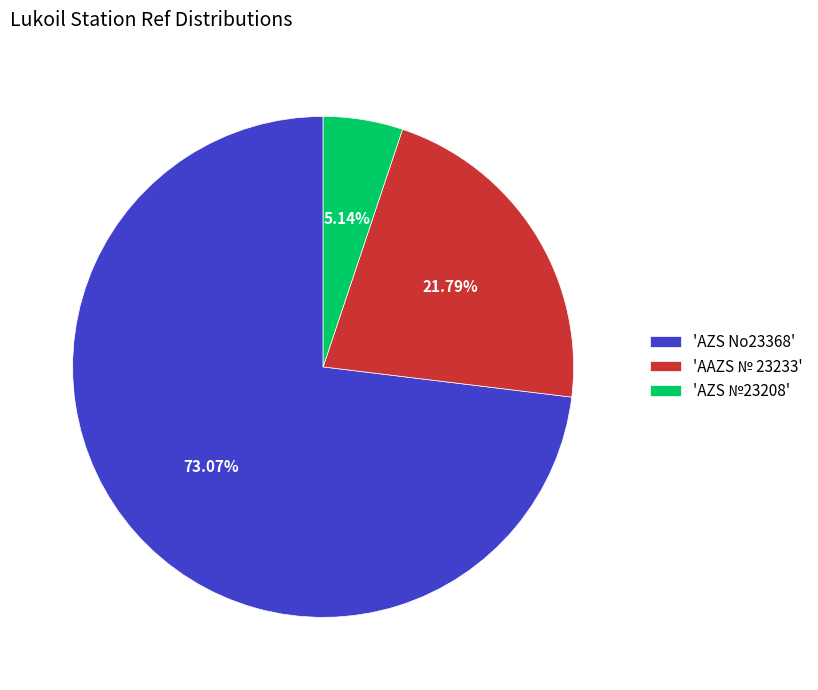

Combined, do 'AZS №23208' and 'AZS No23368' account for over 50%?

Yes